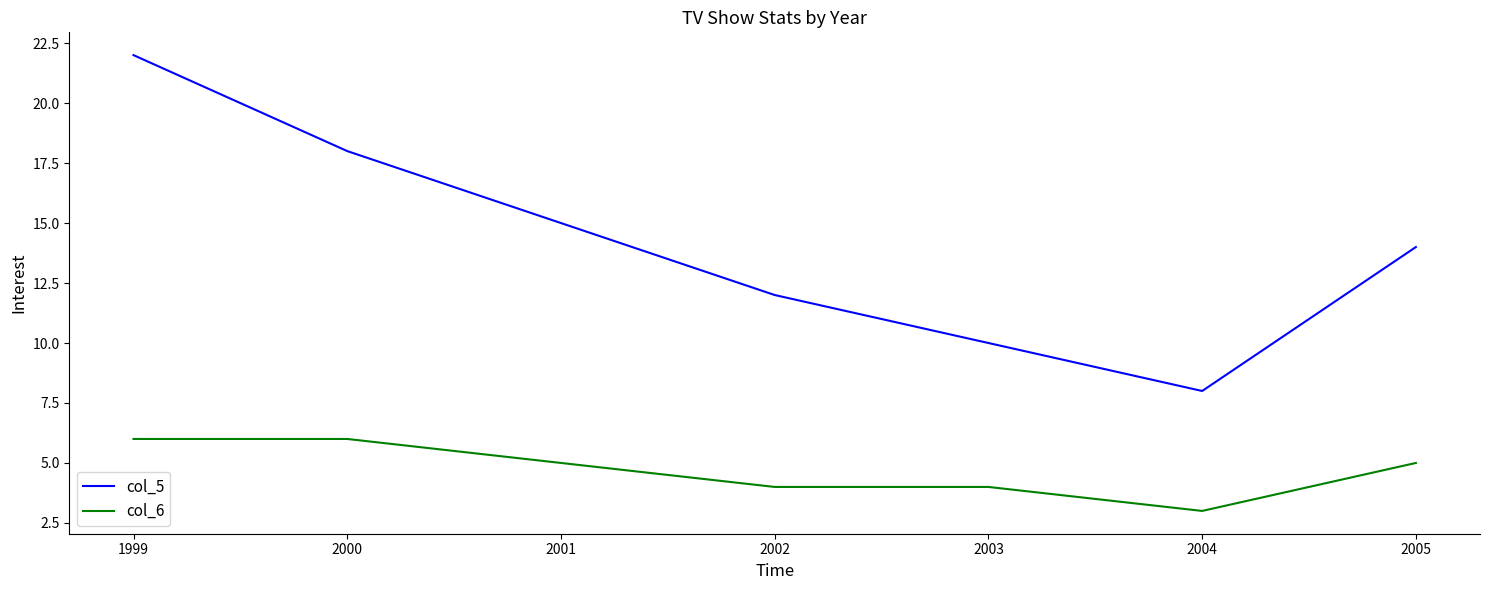

What is the minimum value for col_6?

3